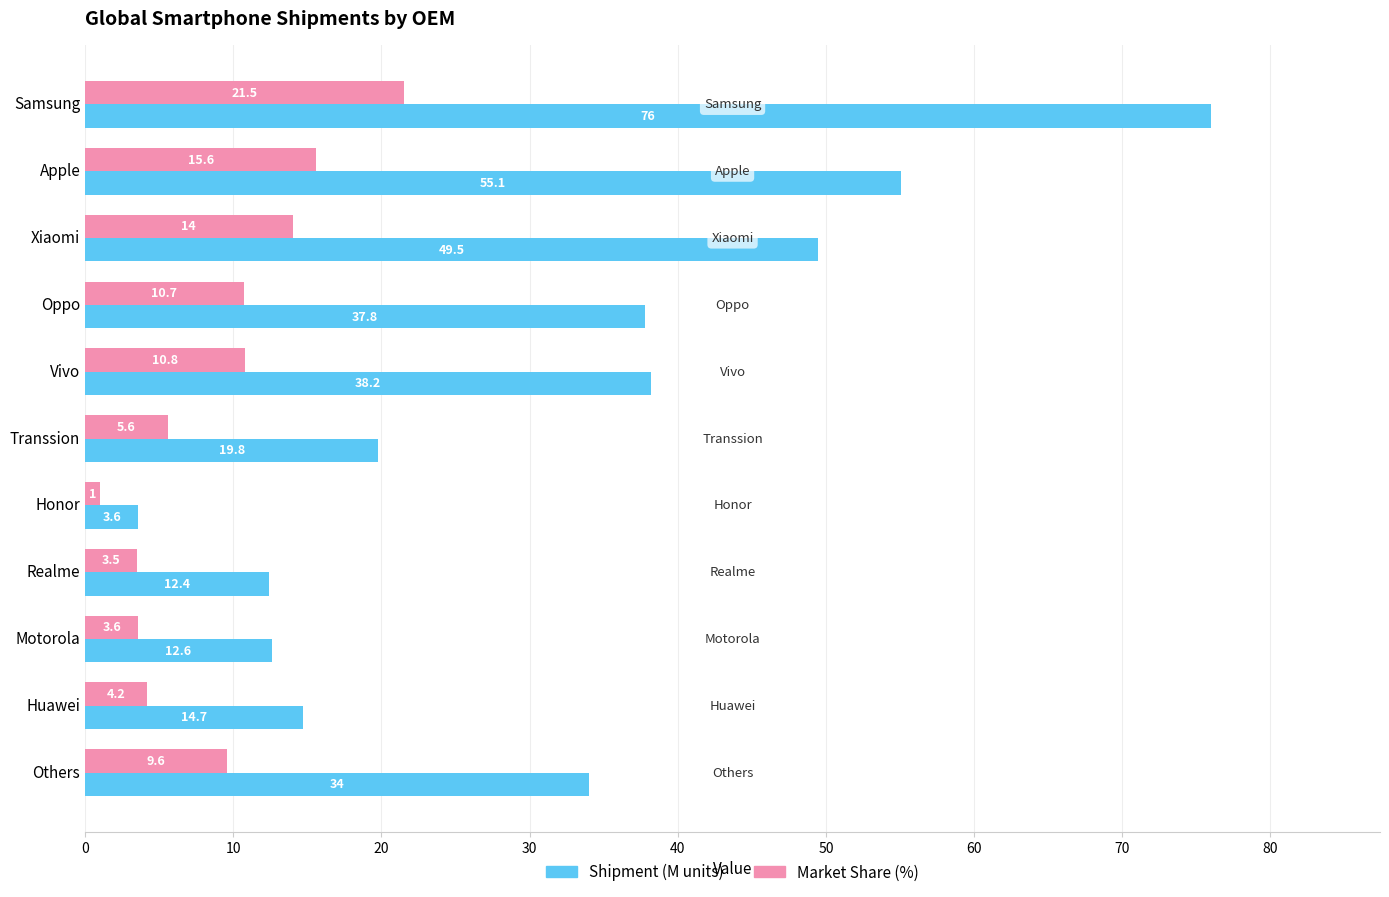

Which category has the lowest value across all series?

Honor